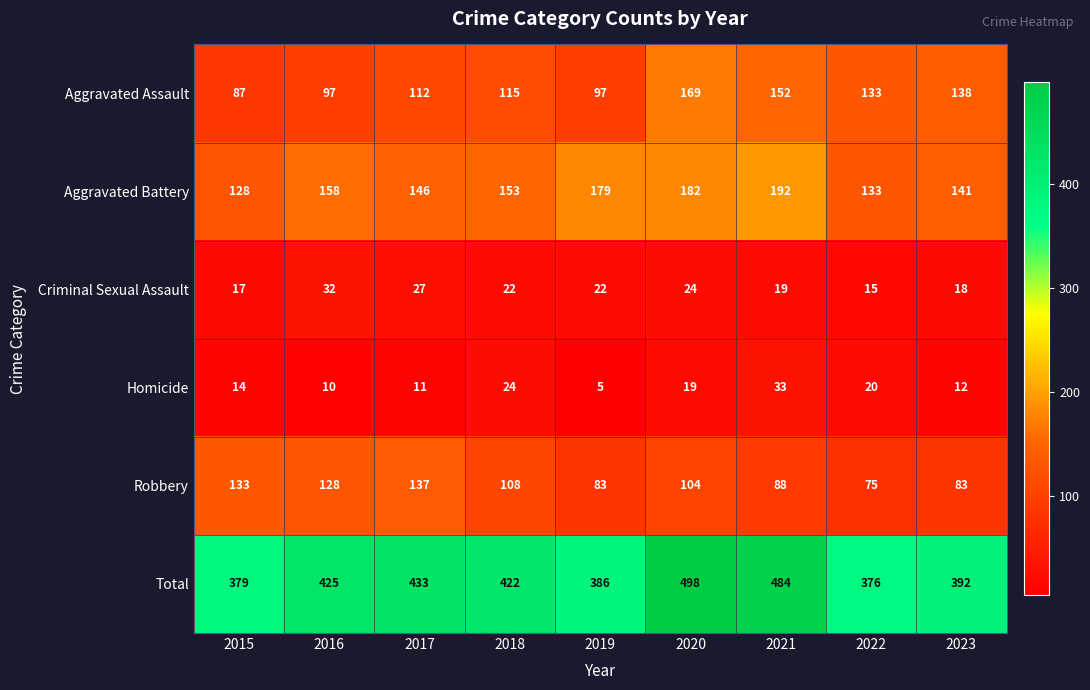

The value of Homicide at 2021 is 14. True or false?

False